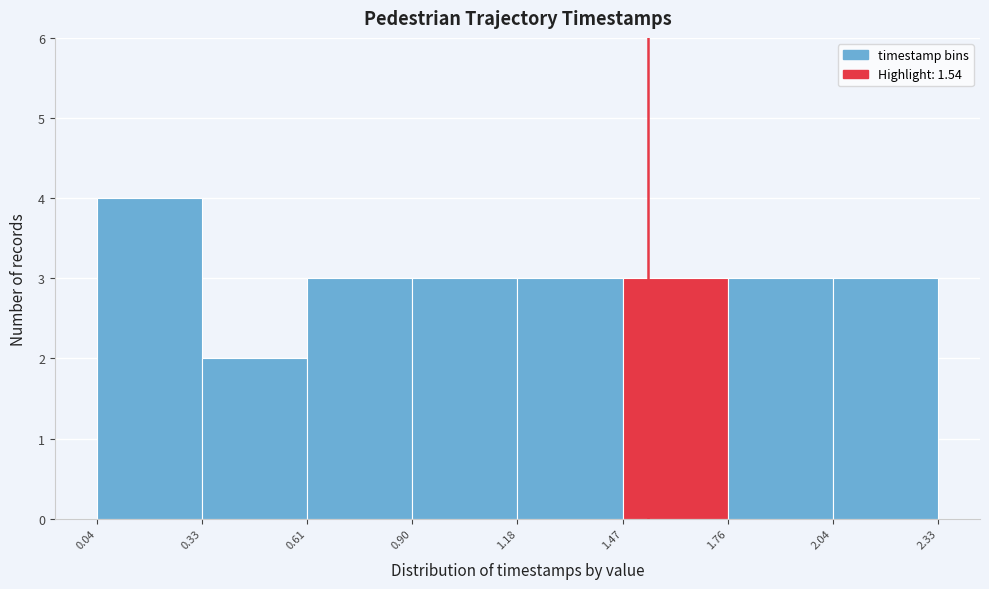

Reading left to right, list every bar in this chart as the range it spans on the x-axis followed by its height. The values are not printed on the chart, so give them approximately, as read against the axis.

0.04 to 0.33: 4
0.33 to 0.61: 2
0.61 to 0.90: 3
0.90 to 1.18: 3
1.18 to 1.47: 3
1.47 to 1.76: 3
1.76 to 2.04: 3
2.04 to 2.33: 3